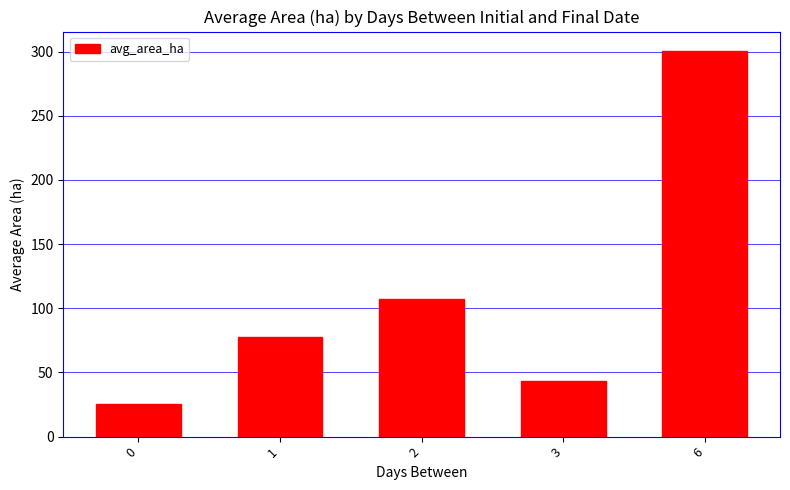

What is the difference between the maximum and second lowest values?

257.6